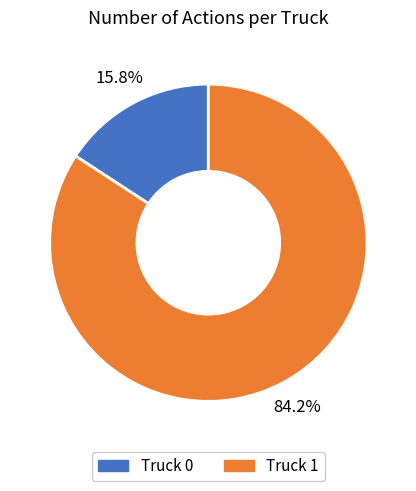

To the nearest percent, what is the average slice percentage?

50%